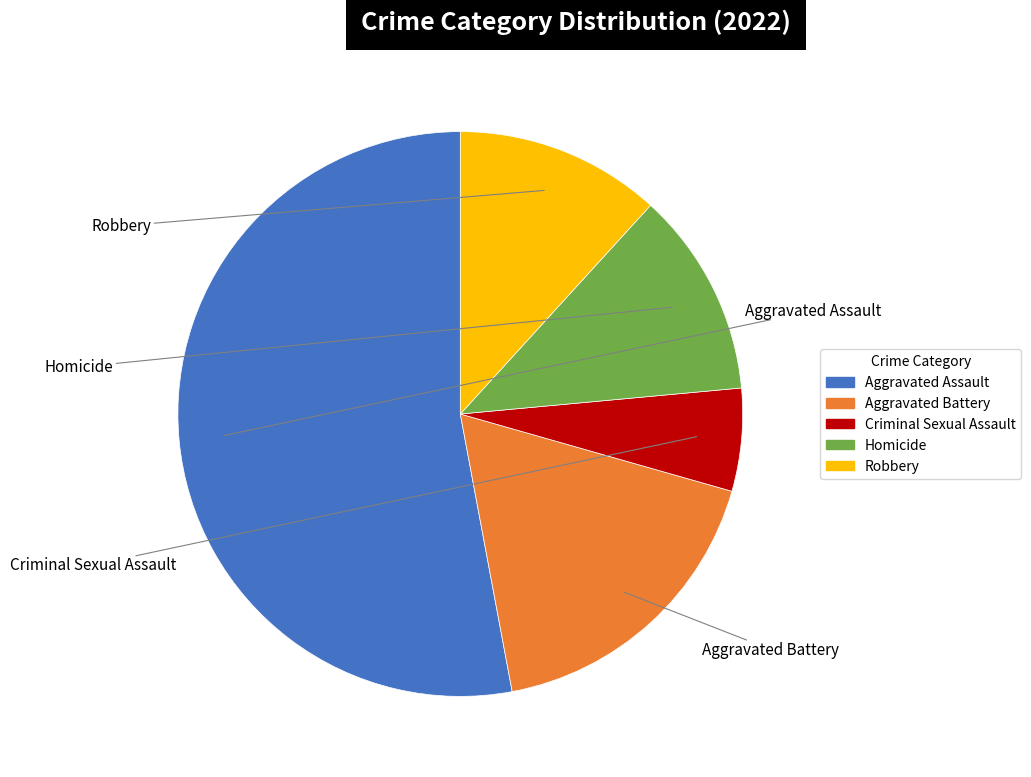

Does Aggravated Assault represent more than half of the total?

Yes